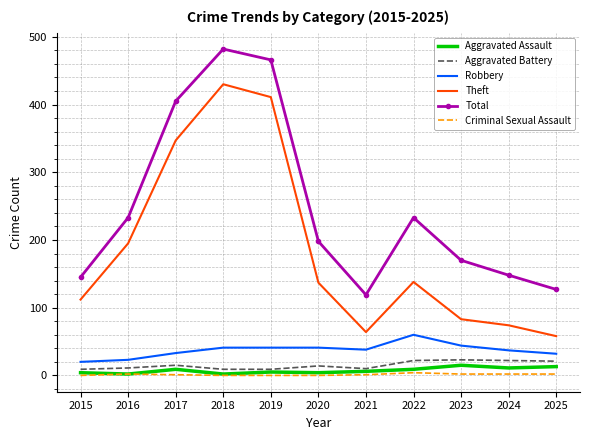

True or false: Aggravated Battery has a value of 15 at 2017.

True